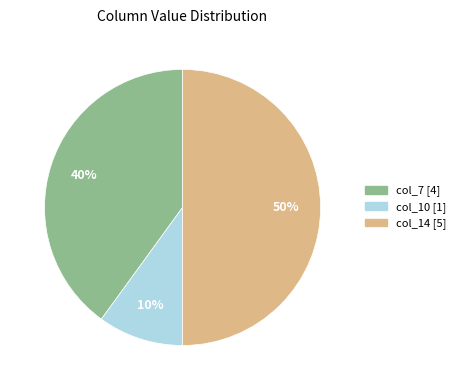

How many segments does this pie chart have?

3